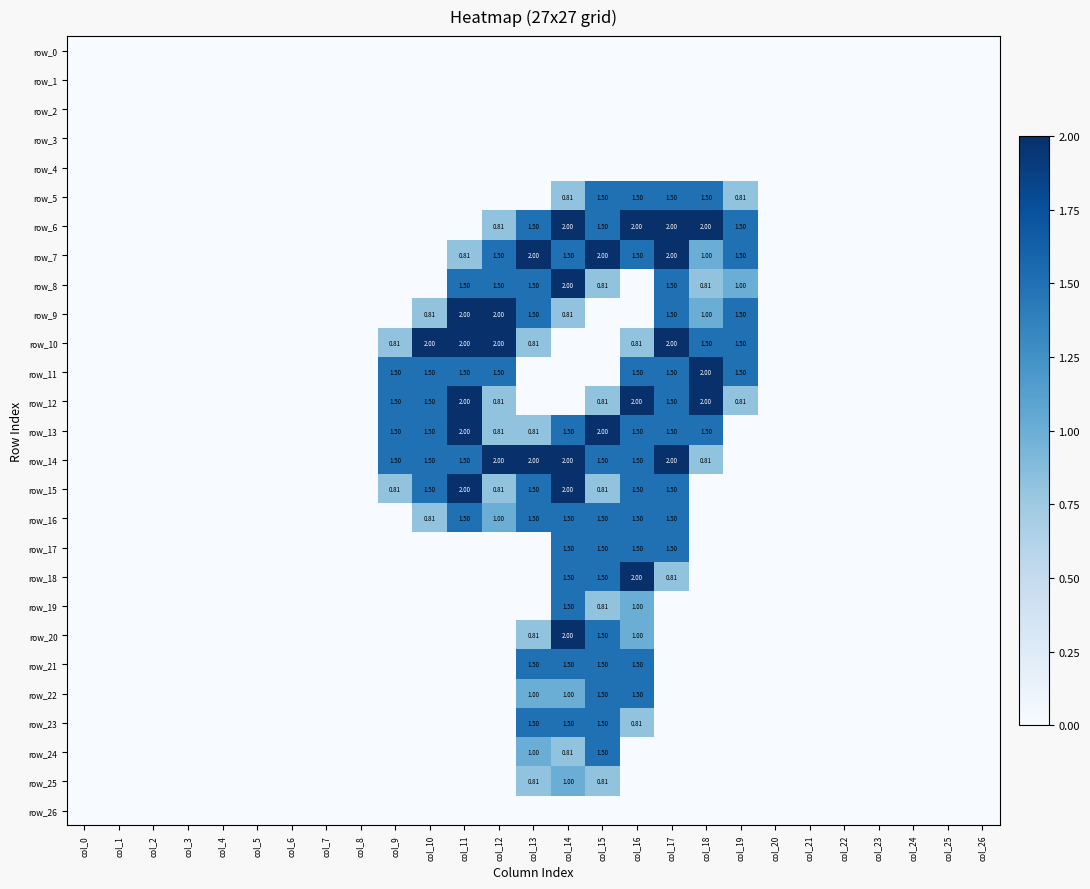

Is it true that row_8 equals -1.2 at col_16?

False